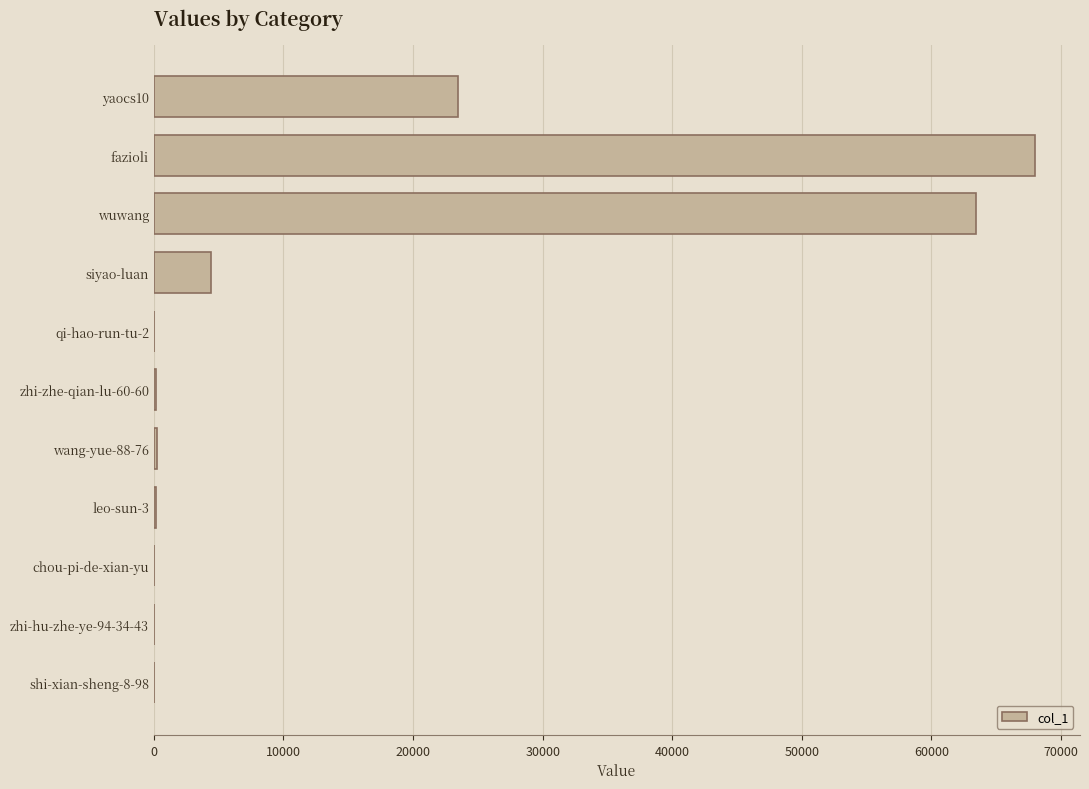

Between wuwang and wang-yue-88-76, which is larger?

wuwang